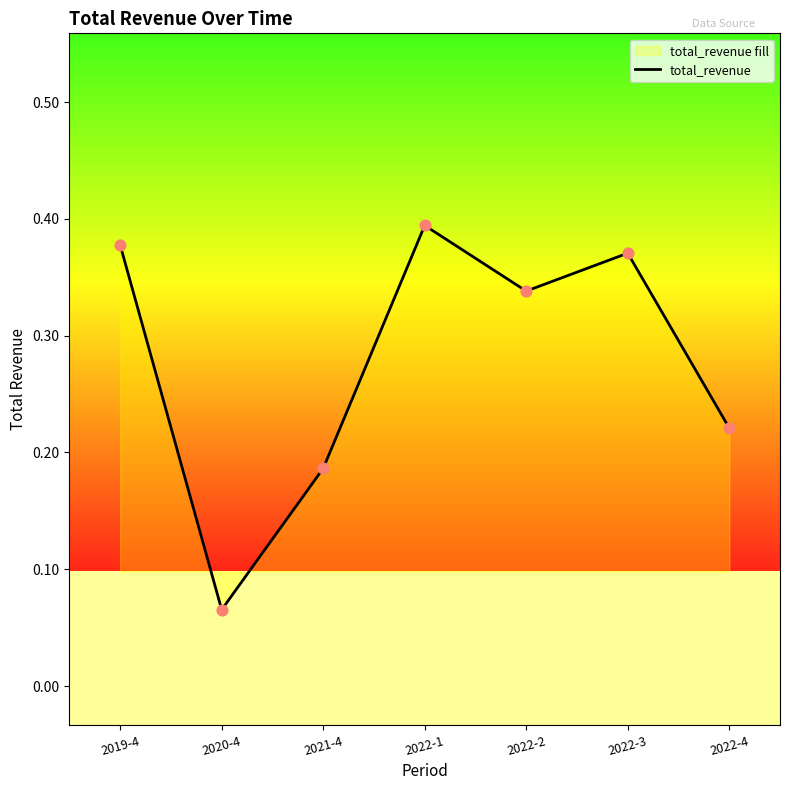

Between 2022-1 and 2022-2, which is larger?

2022-1